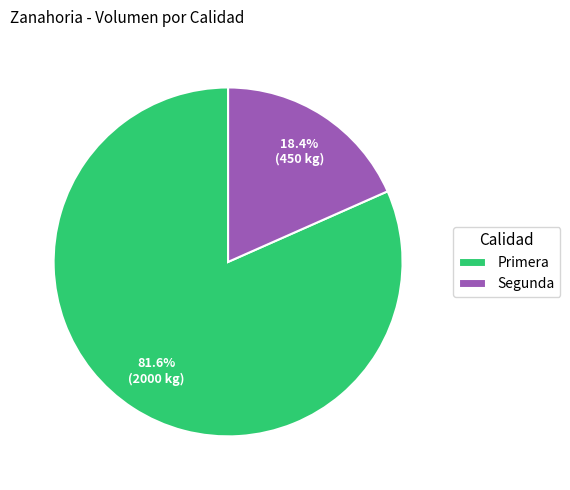

What is the majority slice?

Primera